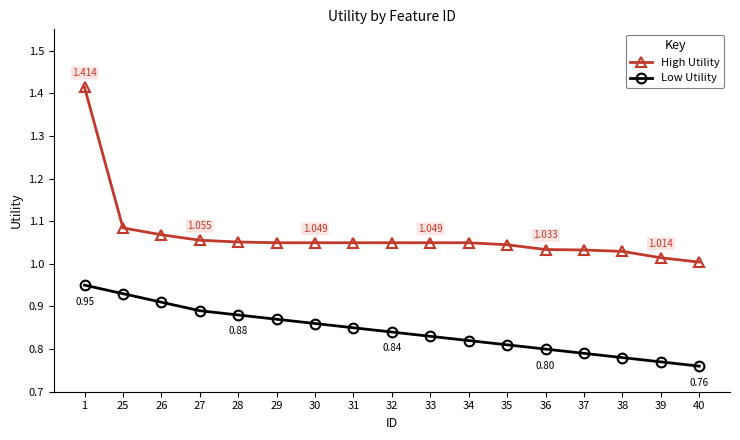

Rank the series at 33 from lowest to highest value.

Low Utility, High Utility